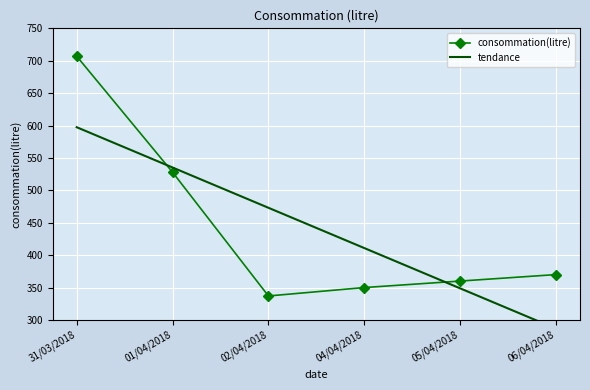

The value of tendance at 06/04/2018 is 286.6. True or false?

True